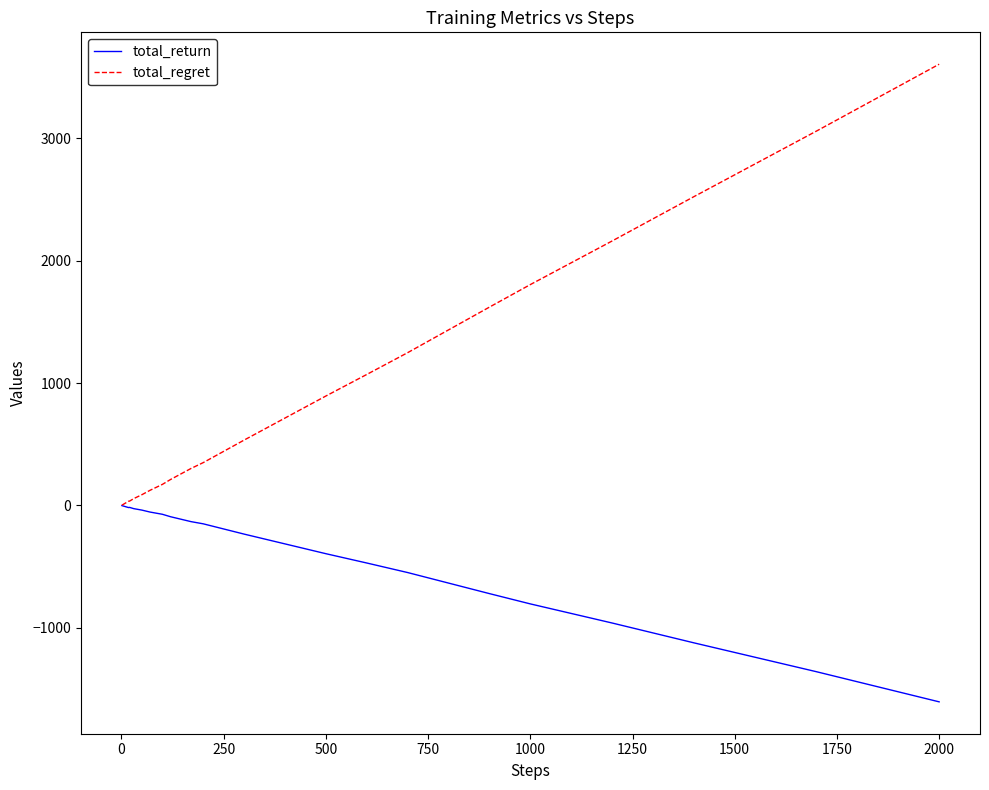

Which series has the largest total across all categories?

total_regret